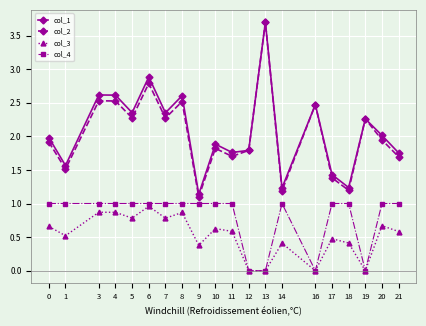

What is the spread (max minus min) of values at 0?

1.3